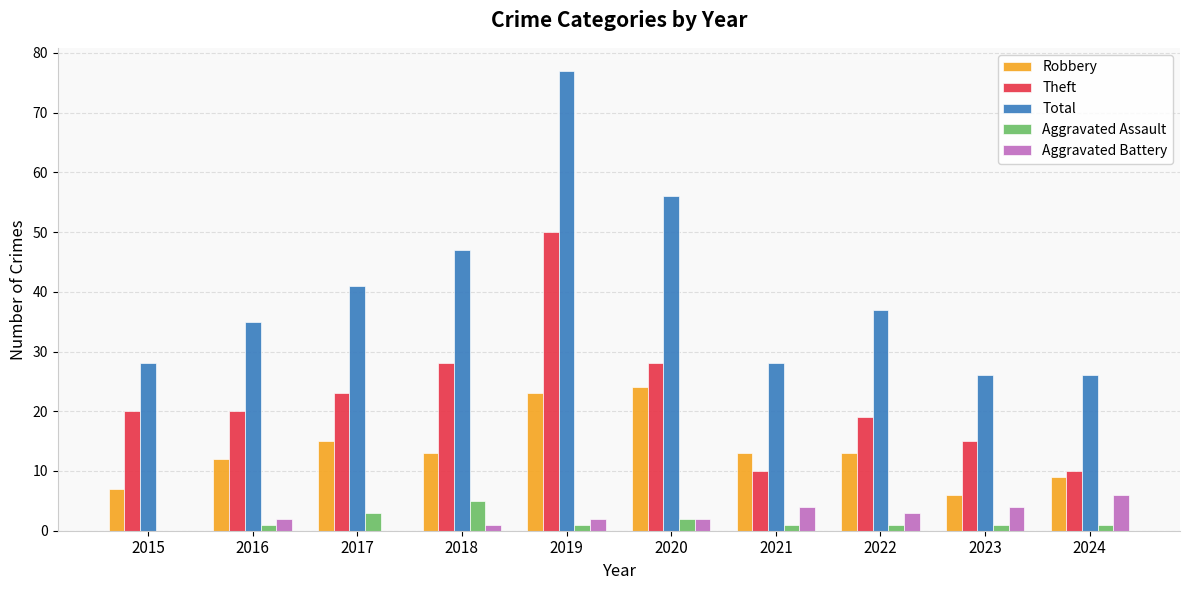

What is the average value of the Robbery series?

14